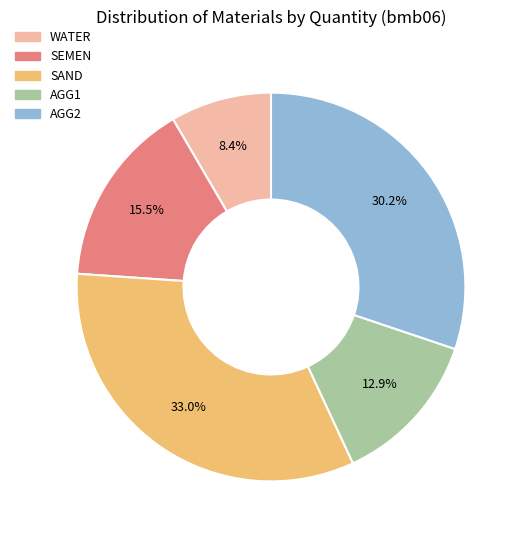

Which category has the biggest portion of the pie?

SAND